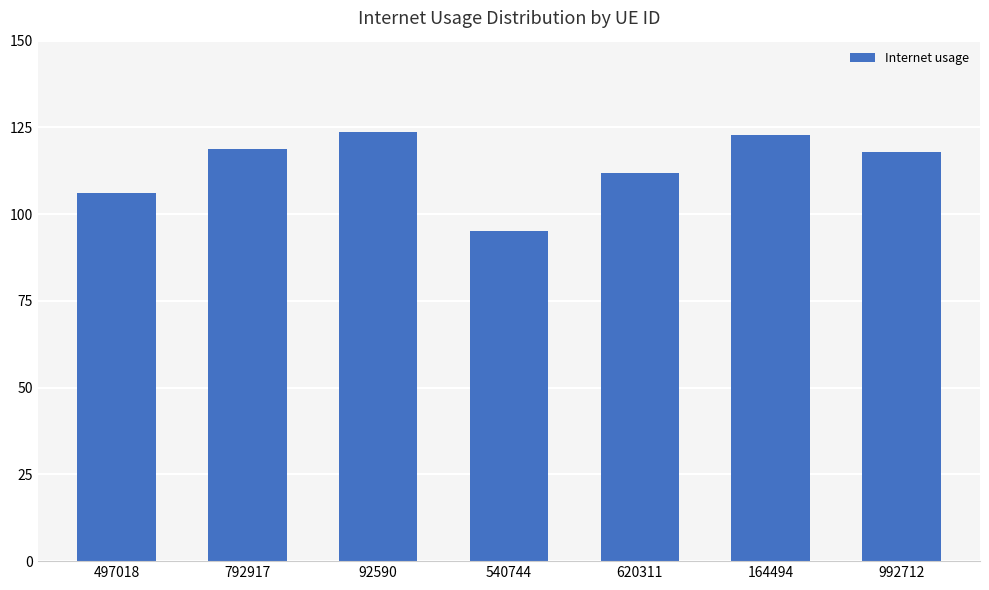

Does the chart contain stacked bars?

No